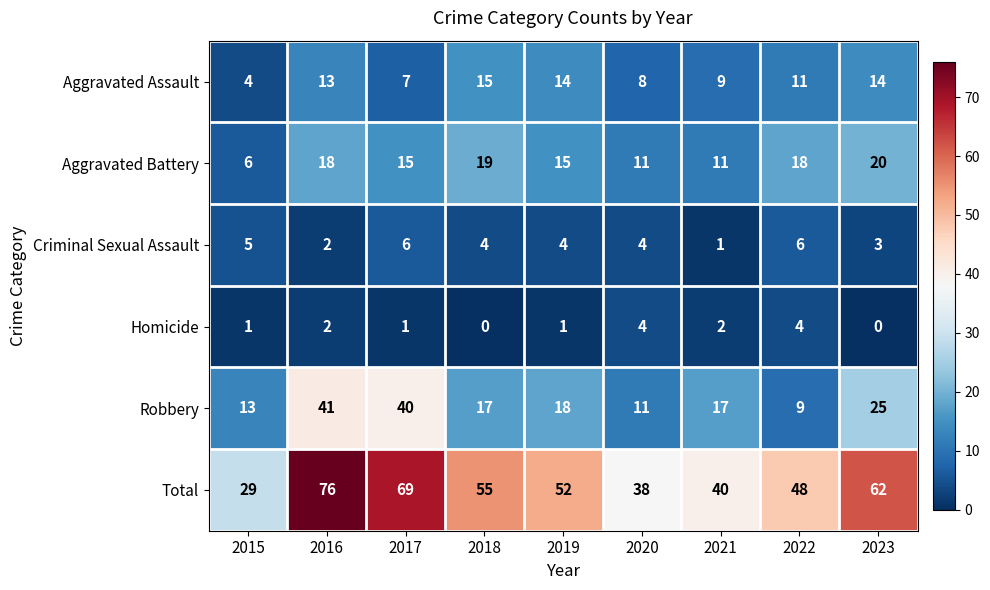

Between 2019 and 2021, which series saw the biggest shift?

Total